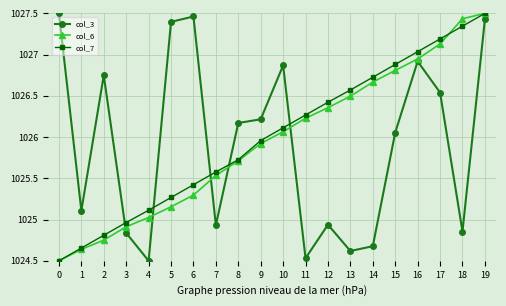

What is the sum of all col_3 values?

20518.3